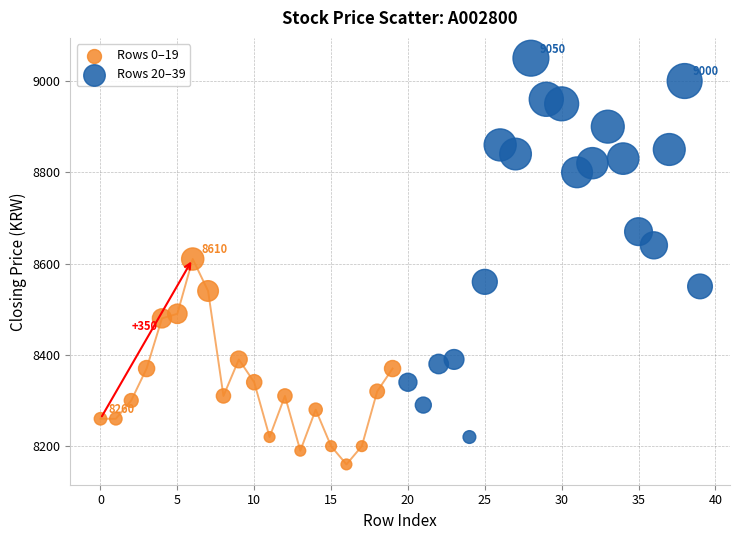

What are all the series names shown in the legend?

Rows 0–19, Rows 20–39